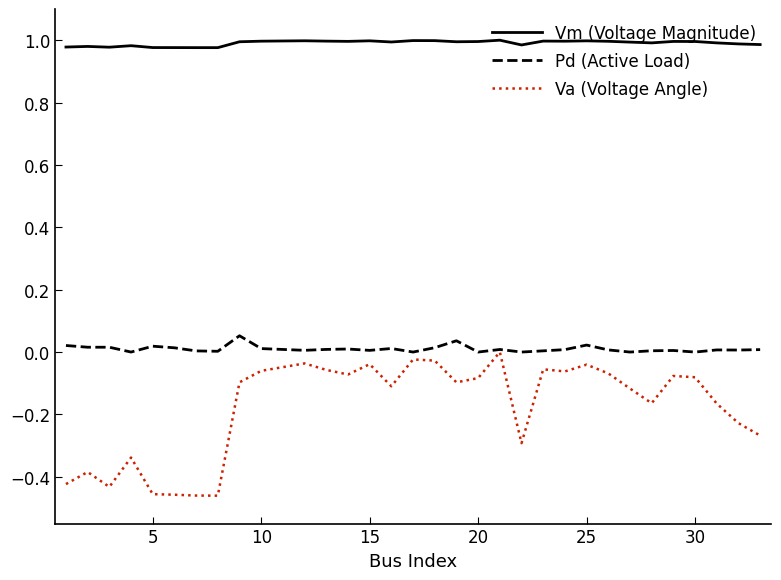

Count the number of data series in this chart.

3